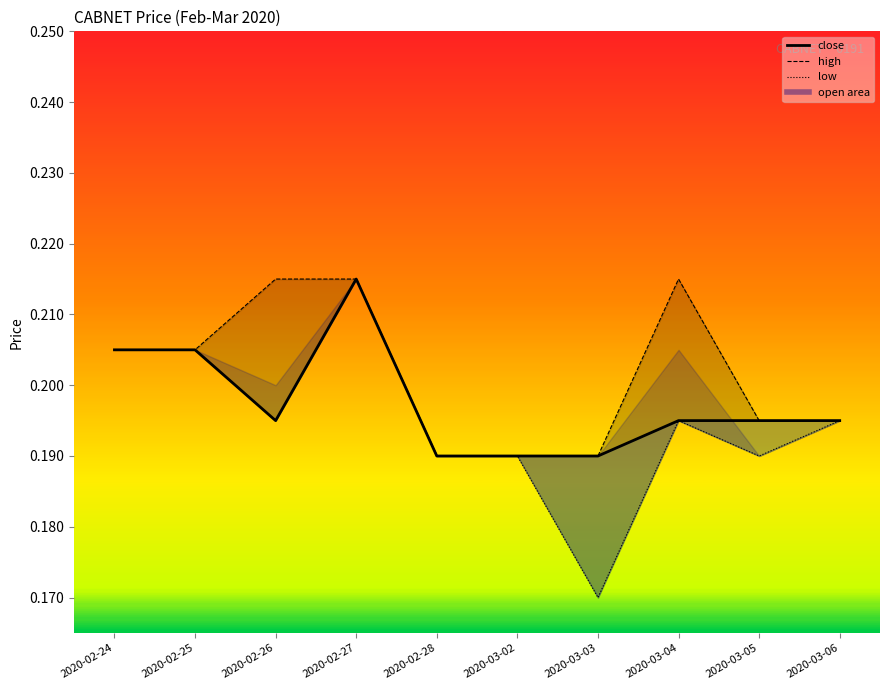

True or false: close_line and high_line cross at least once.

False